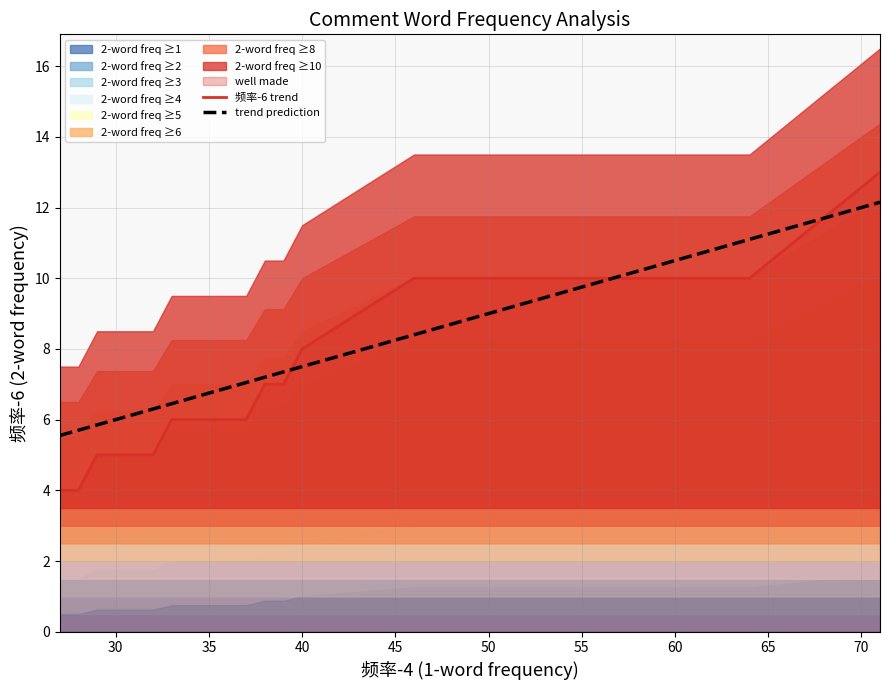

True or false: 频率-6 and well made cross at least once.

False